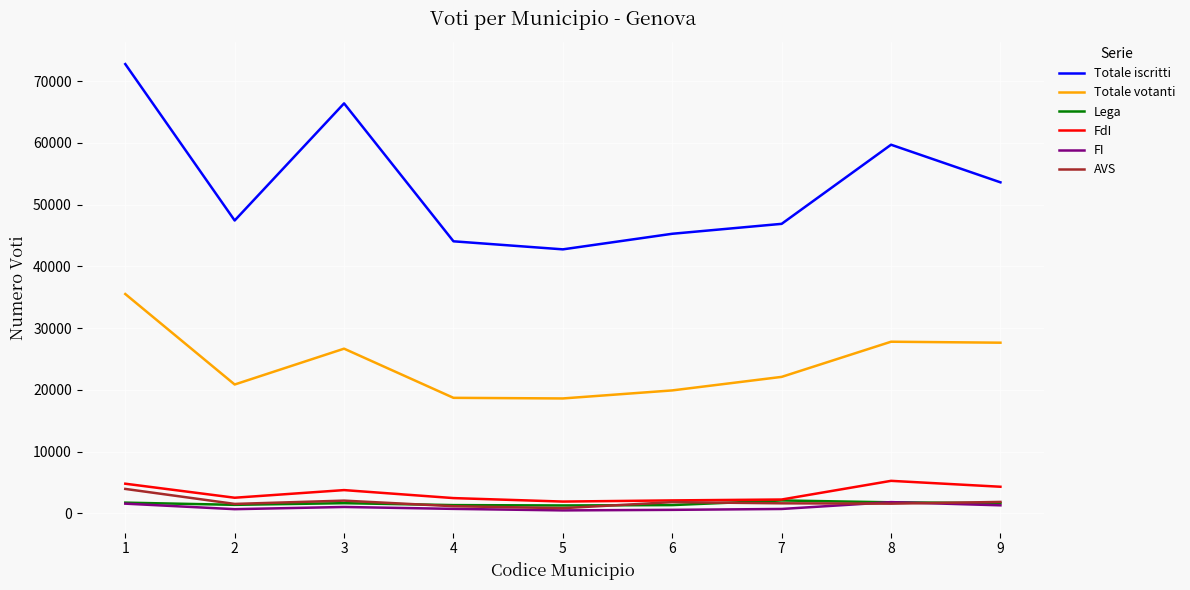

The value of AVS at 8 is 1575. True or false?

True